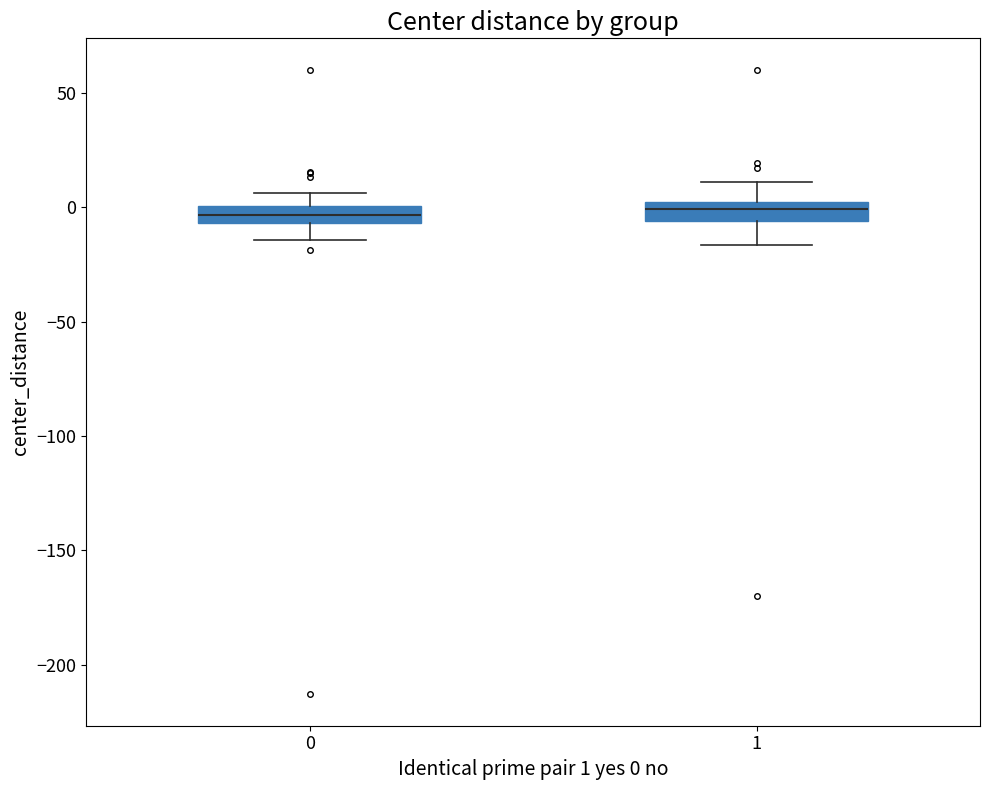

Where does the lower whisker of the box at x = 0 end on the y-axis? The values are not printed on the chart, so give them approximately, as read against the axis.

-15